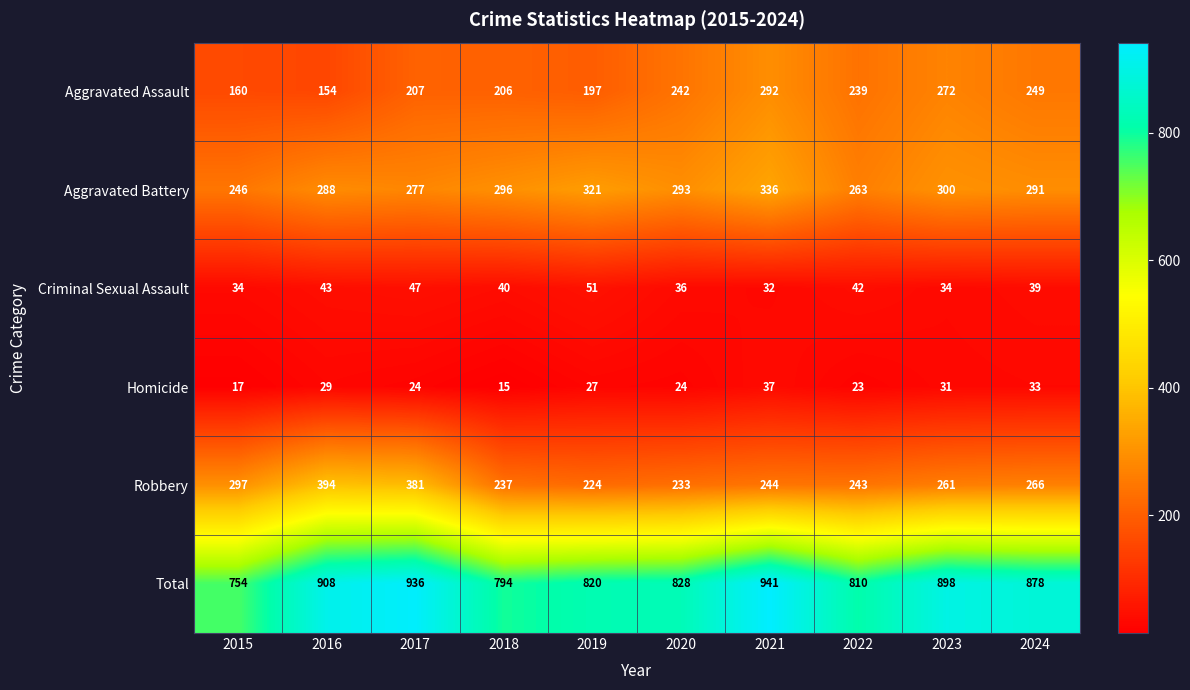

Where does the Homicide series first go above 27?

2016